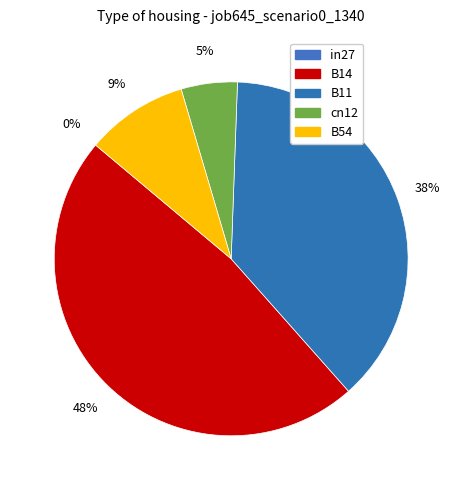

Which category has the smallest portion of the pie?

in27